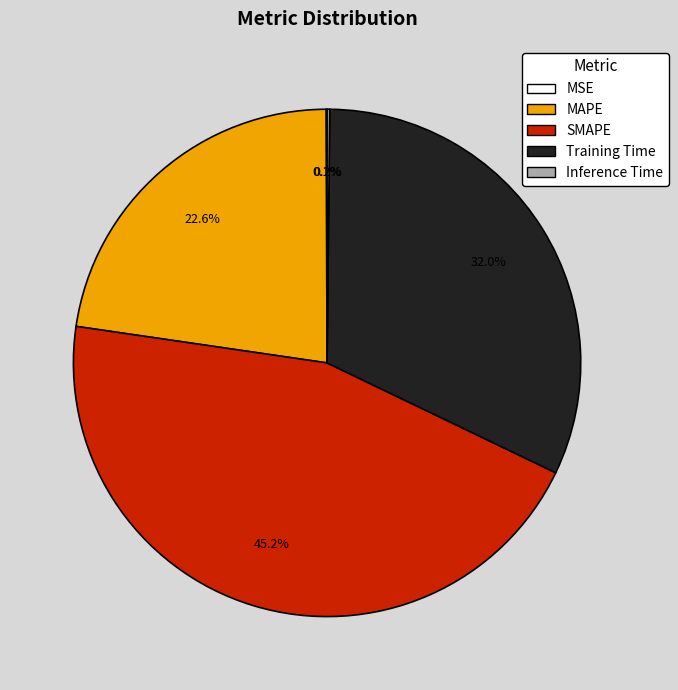

Is there a majority slice in this chart?

No